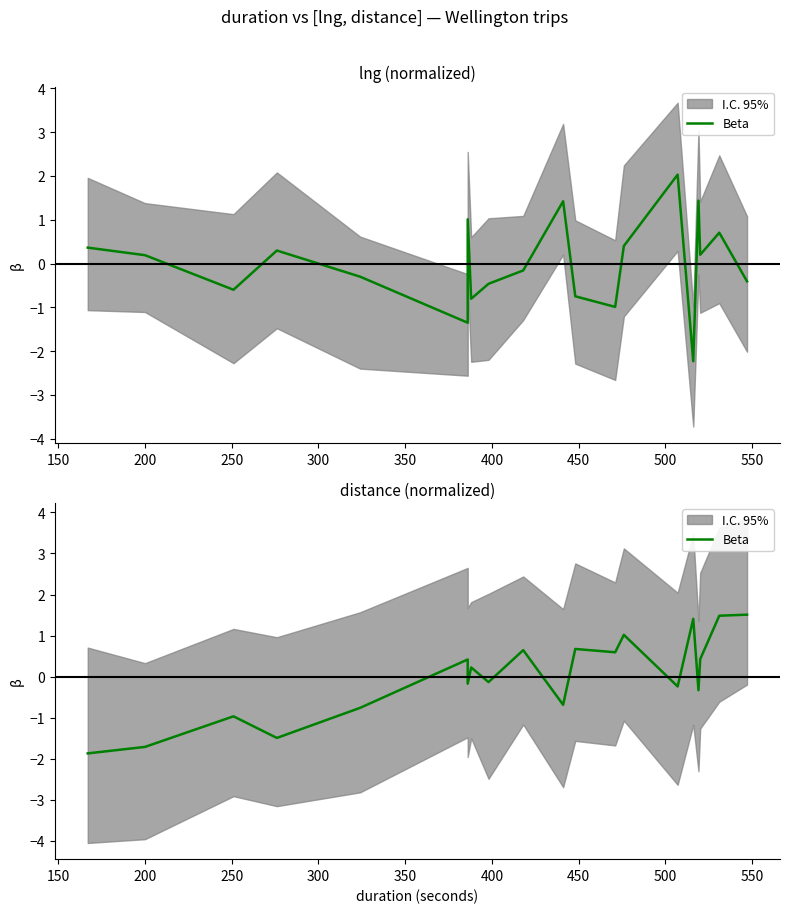

The value at 15 is 2.2. True or false?

False